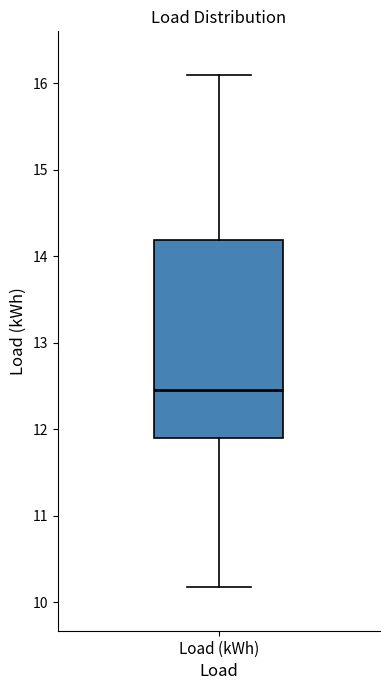

Where is the upper edge of the box for Load (kWh) on the y-axis? The values are not printed on the chart, so give them approximately, as read against the axis.

14.2